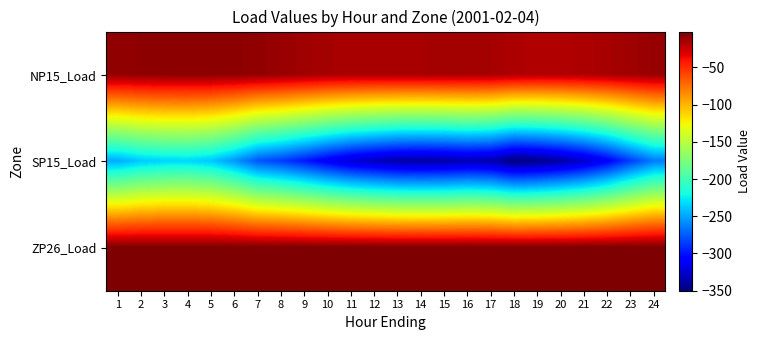

Reading left to right, transcribe all the data shown in this chart.

NP15_Load: 1=-8.1	2=-7.2	3=-6.4	4=-6.2	5=-6.3	6=-6.9	7=-8.0	8=-9.9	9=-12.4	10=-14.0	11=-14.4	12=-14.6	13=-14.4	14=-14.2	15=-13.6	16=-13.7	17=-14.1	18=-16.2	19=-17.7	20=-17.5	21=-16.2	22=-14.5	23=-12.1	24=-9.6
SP15_Load: 1=-247.2	2=-237.5	3=-233.5	4=-232.6	5=-238.0	6=-253.9	7=-276.3	8=-285.4	9=-297.7	10=-311.9	11=-323.9	12=-330.9	13=-337.2	14=-338.3	15=-337.2	16=-333.1	17=-336.1	18=-350.0	19=-346.3	20=-338.4	21=-326.6	22=-308.9	23=-284.7	24=-263.6
ZP26_Load: 1=-1.9	2=-1.9	3=-1.9	4=-1.9	5=-1.9	6=-1.9	7=-1.9	8=-2.0	9=-2.1	10=-2.2	11=-2.2	12=-2.2	13=-2.2	14=-2.2	15=-2.2	16=-2.2	17=-2.2	18=-2.3	19=-2.4	20=-2.3	21=-2.3	22=-2.2	23=-2.1	24=-2.0